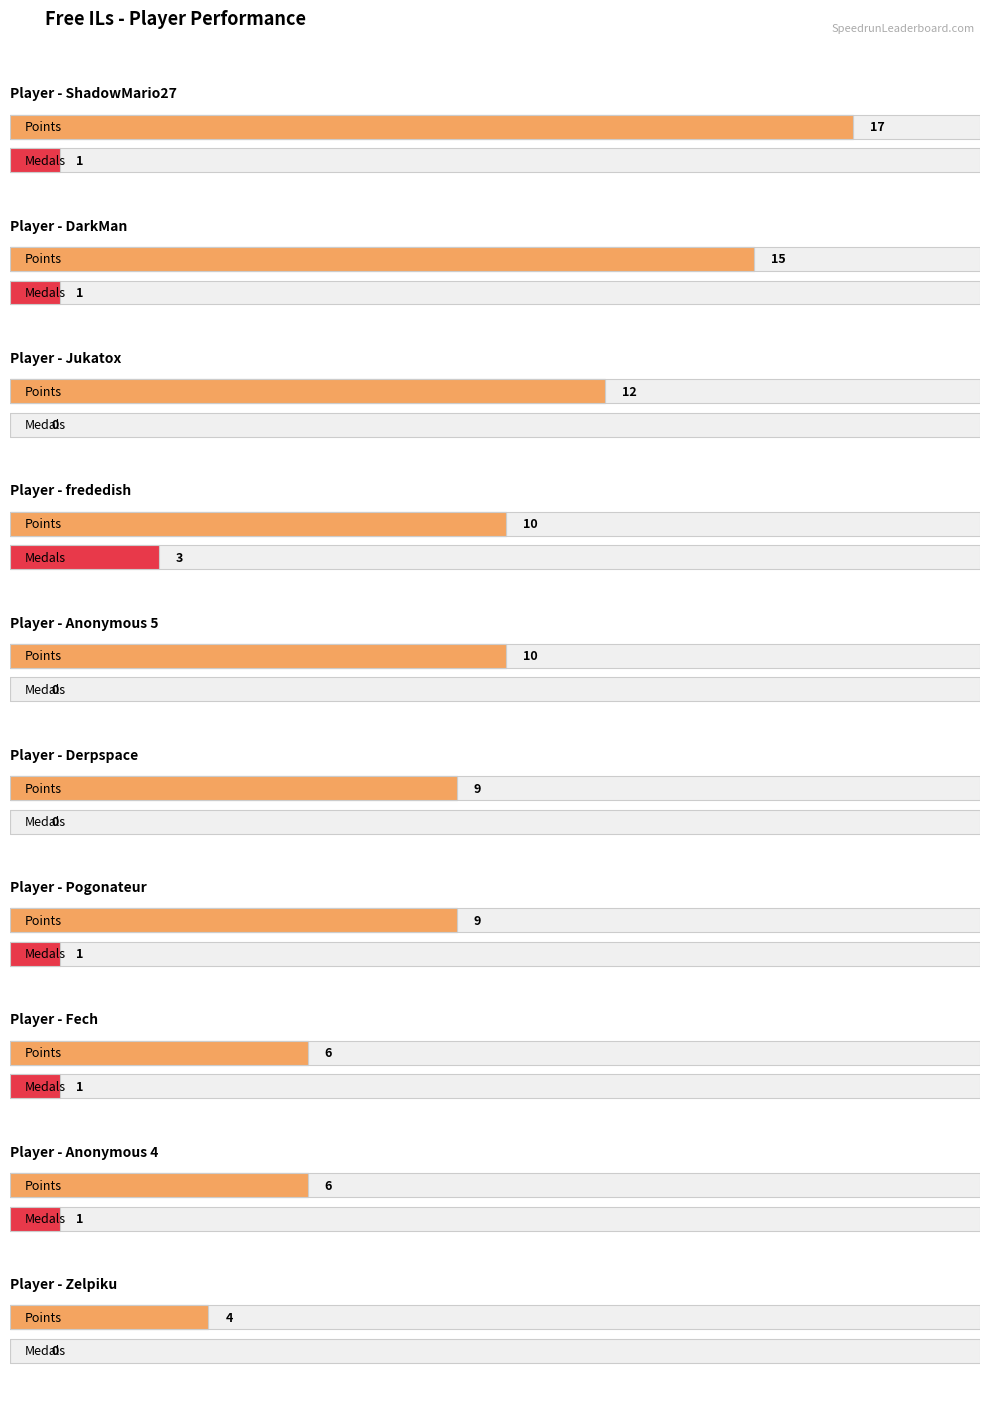

The value of Silver at Derpspace is 1. True or false?

False